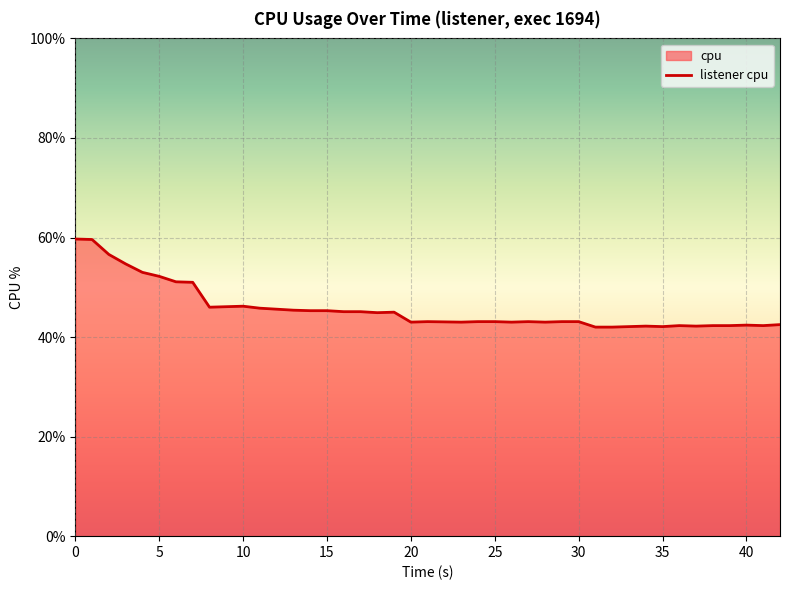

True or false: the data shows 59.7 at 0.

True